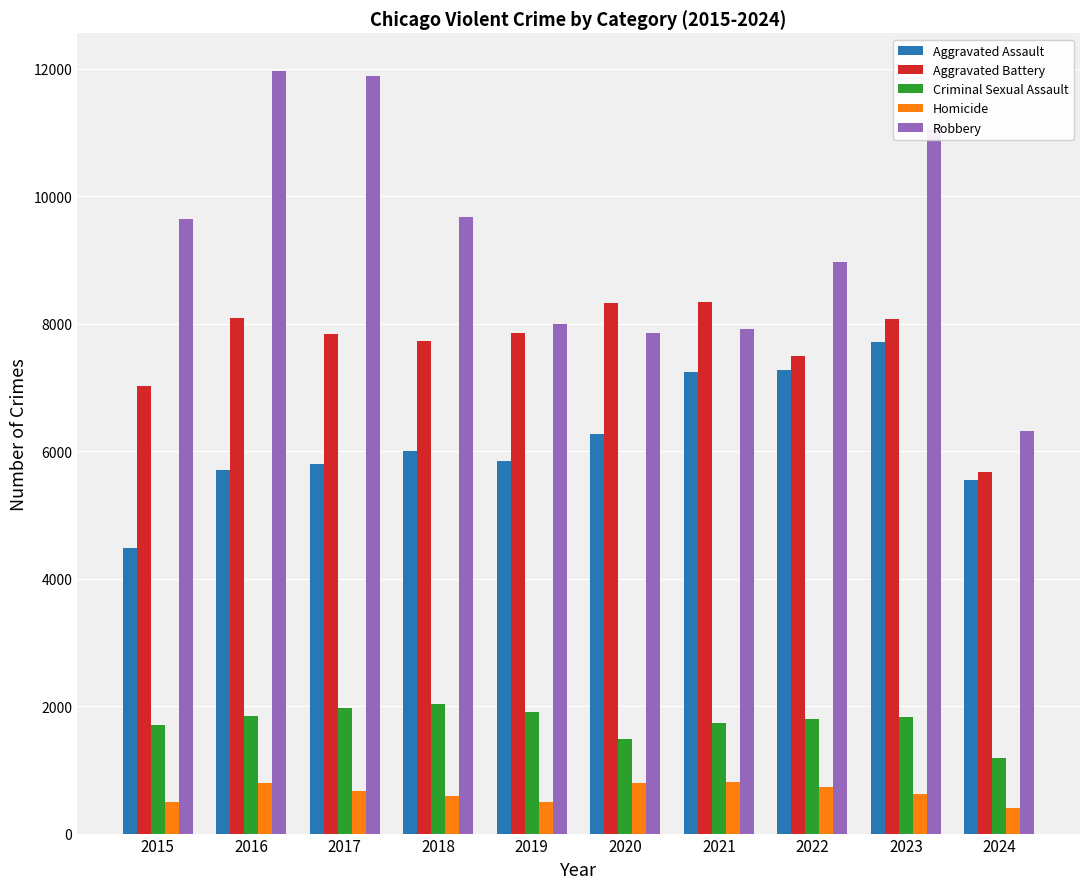

How many bars are there in total?

50